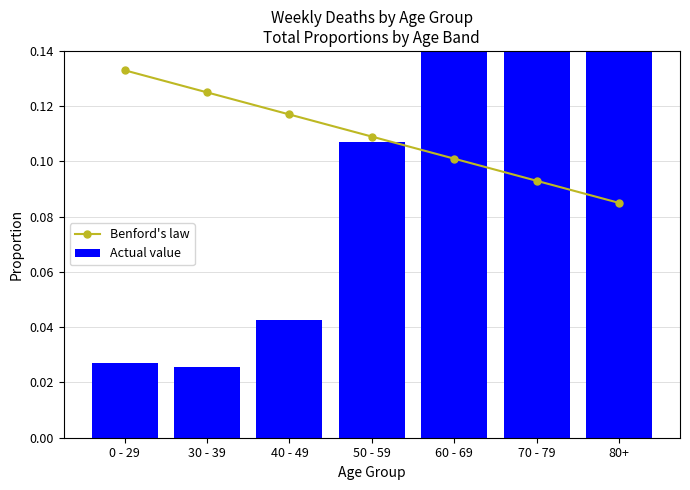

What is the label of the 2nd bar from the right?

70 - 79